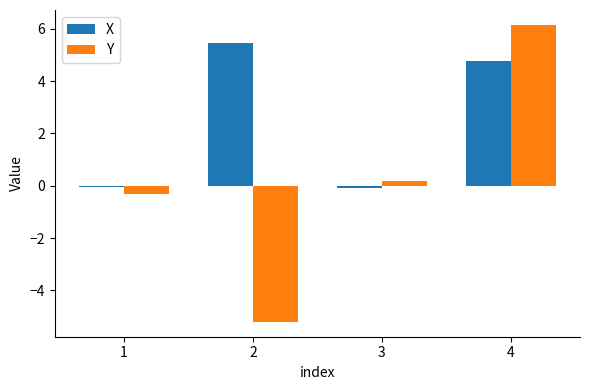

Rank the categories by Y value from highest to lowest.

4, 3, 1, 2